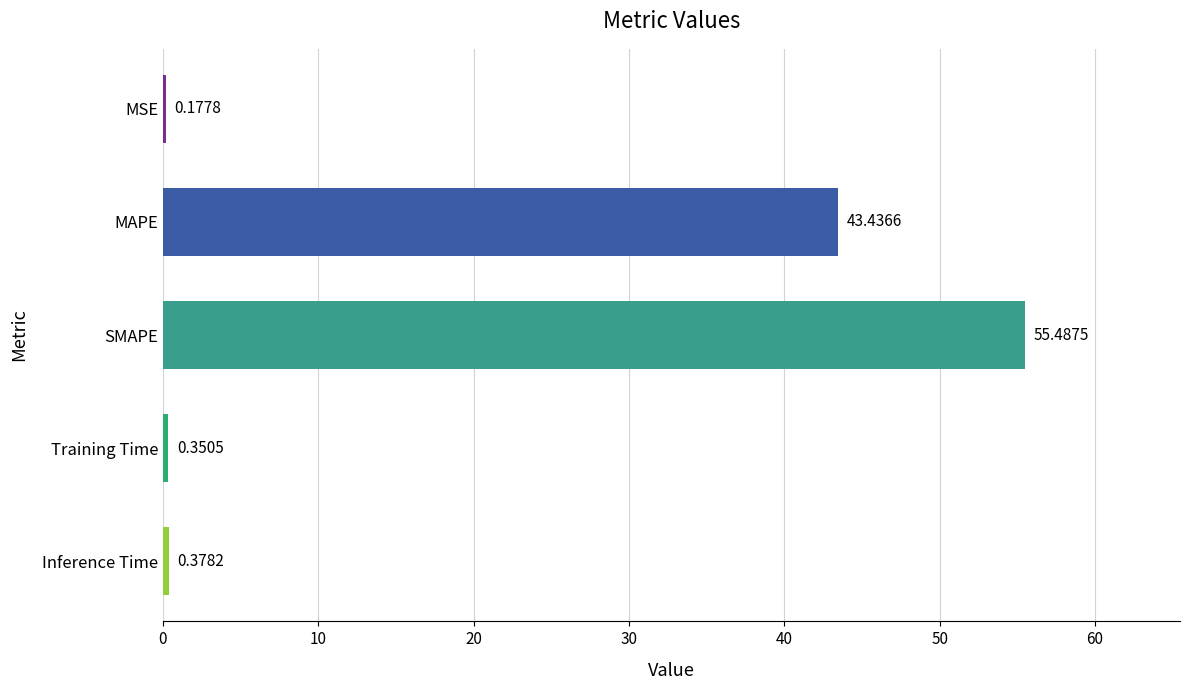

Which has a higher value, MAPE or Training Time?

MAPE